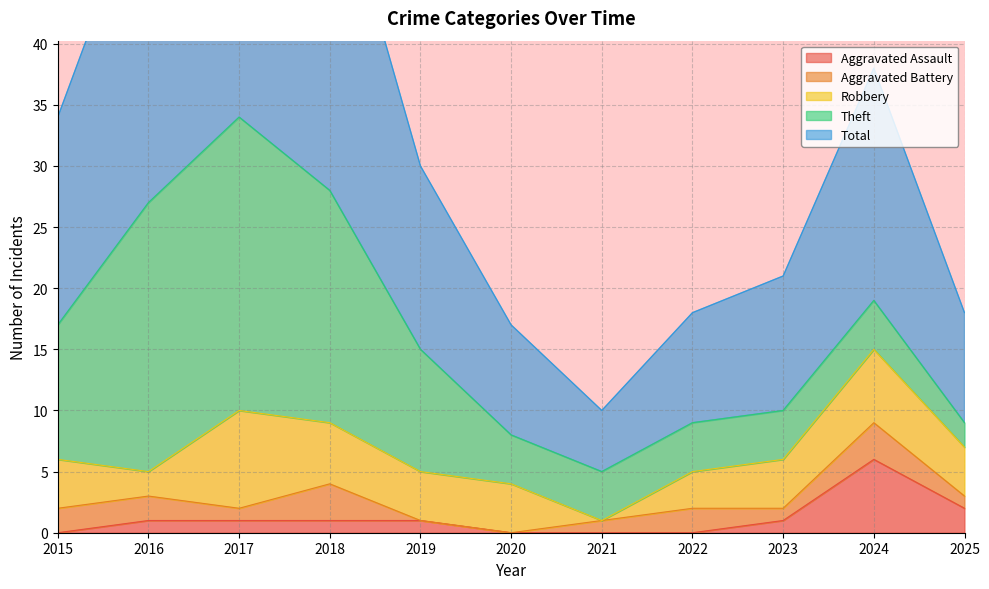

Which series has the largest total across all categories?

Total